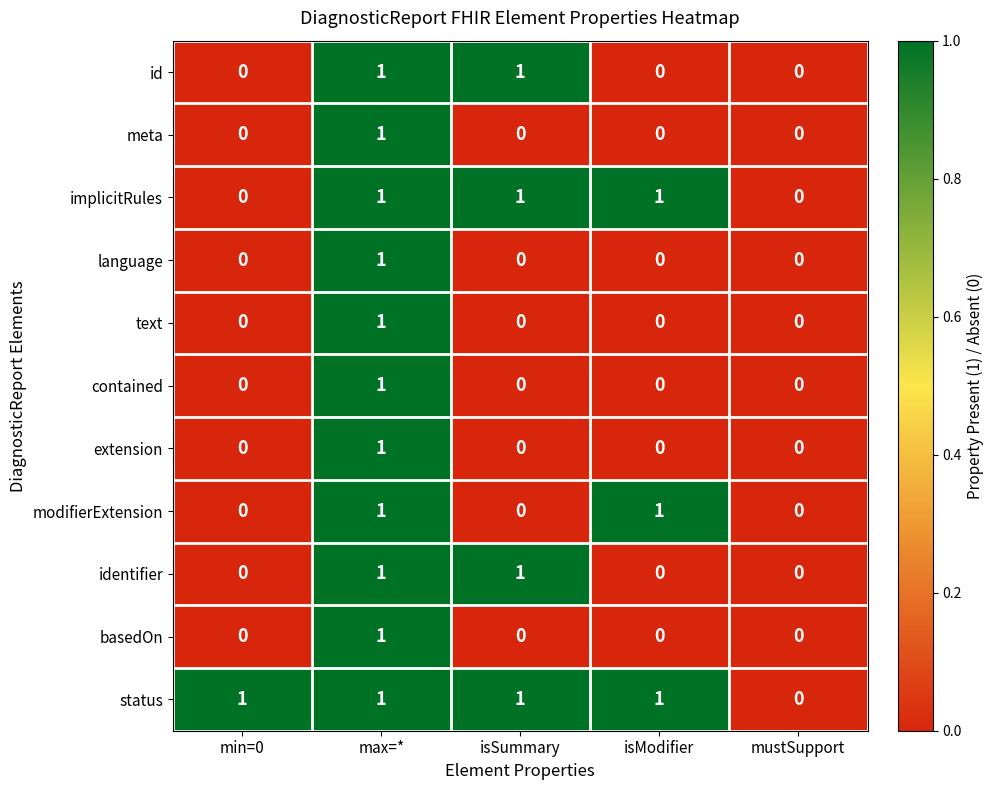

The meta series shows -1 at isSummary. True or false?

False